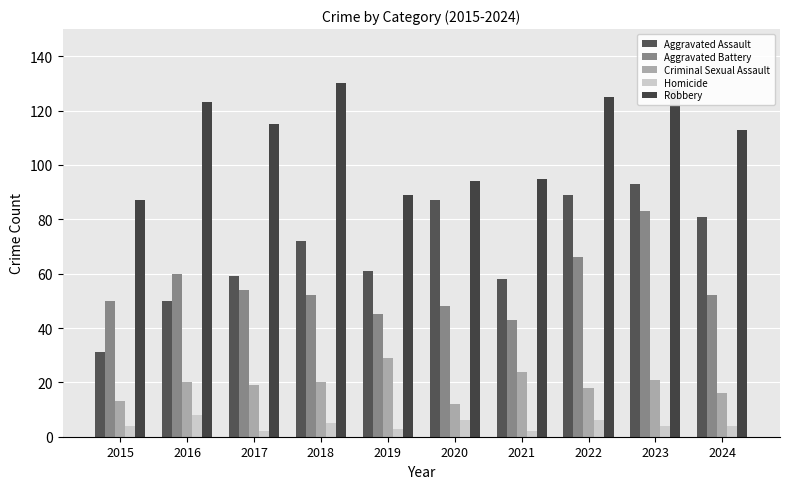

What is the spread (max minus min) of values at 2016?

115